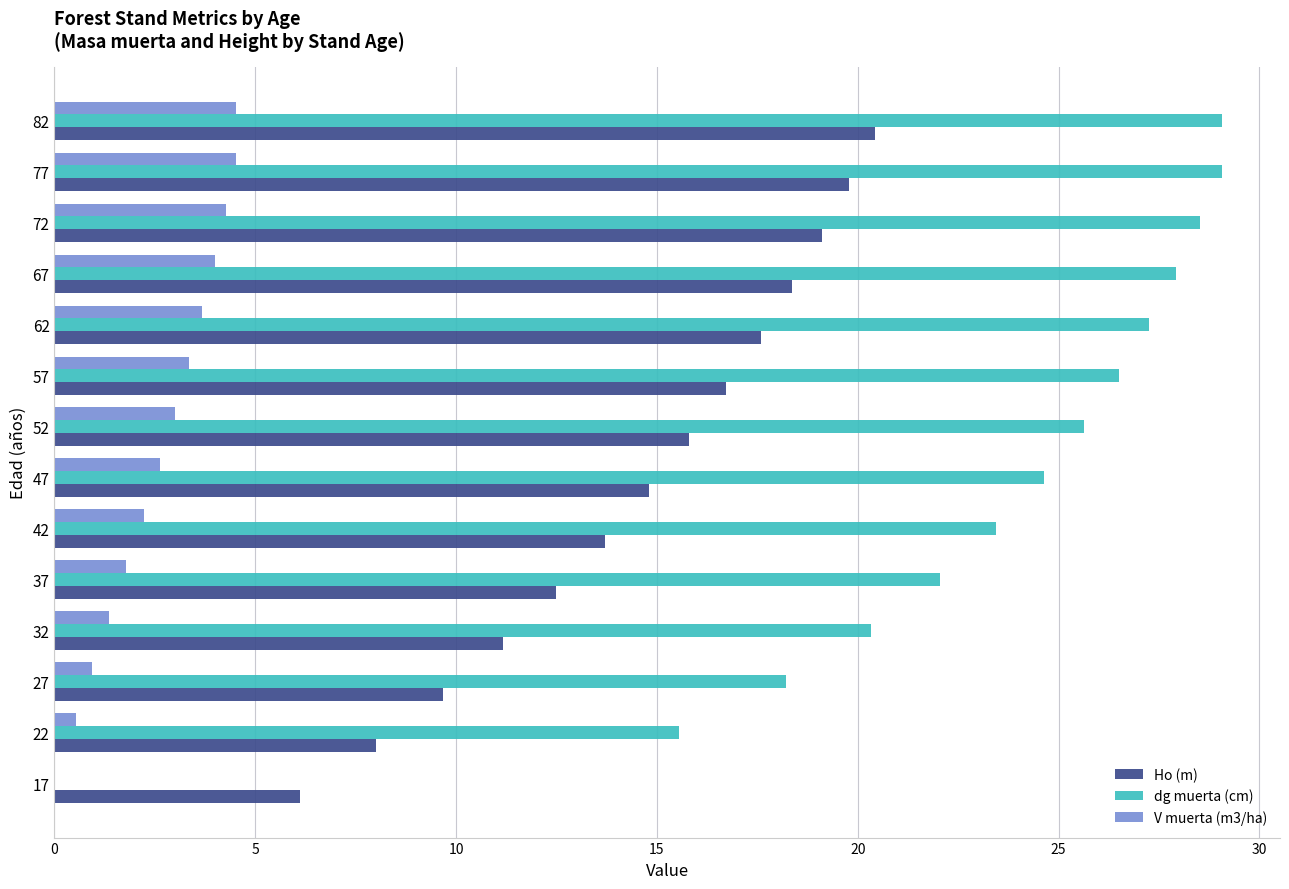

What is the maximum value shown in the chart?

29.1